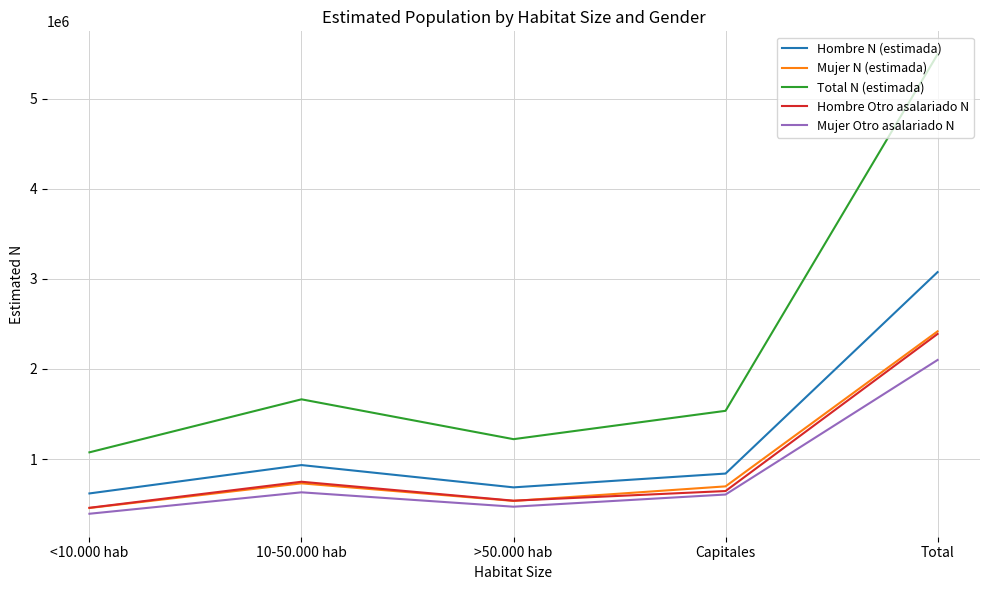

How many values in the Hombre Otro asalariado N series are below 644759?

2